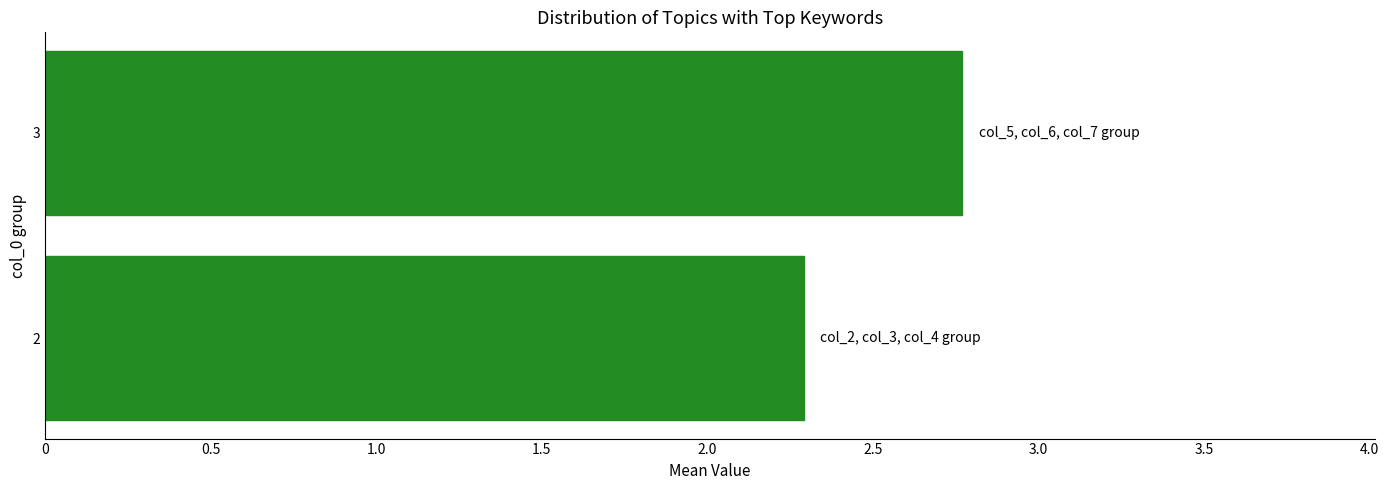

Which has a higher value, 3 or 2?

3